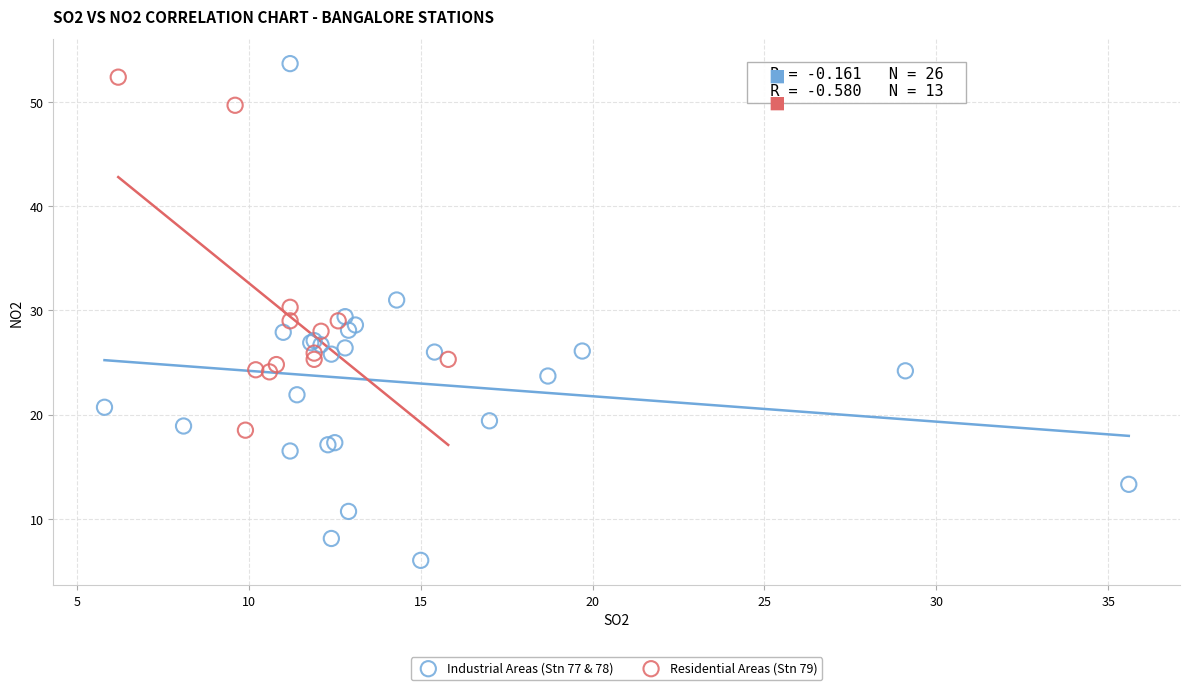

Which series has the widest spread of Y values?

Industrial Areas (Stn 77 & 78)